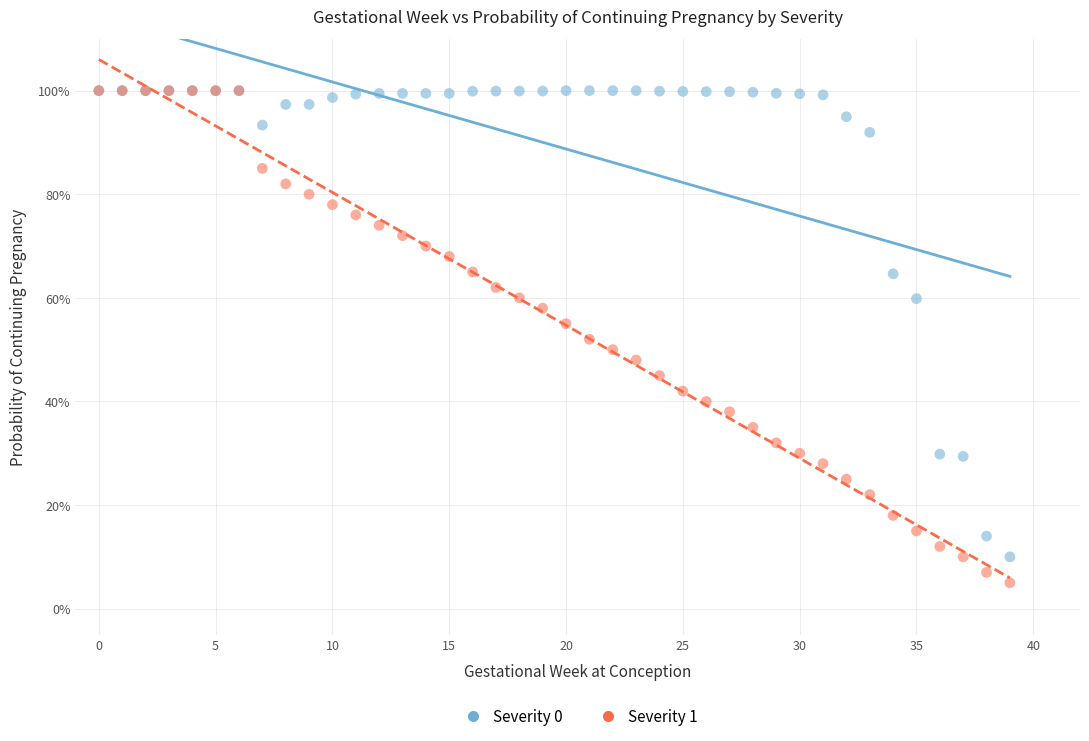

What are all the series names shown in the legend?

Severity 0, Severity 1